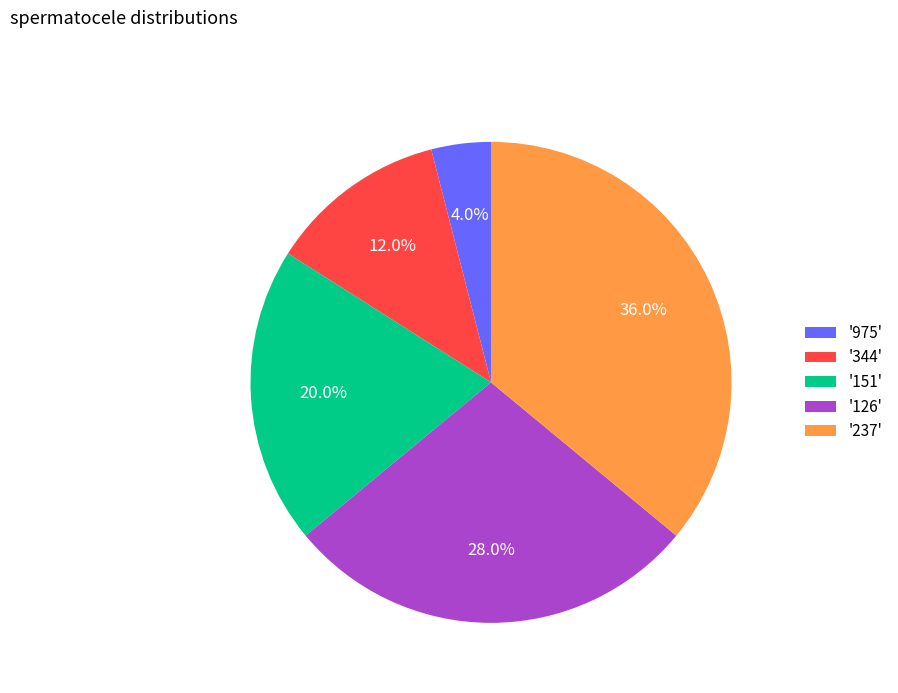

Which category has the smallest portion of the pie?

'975'